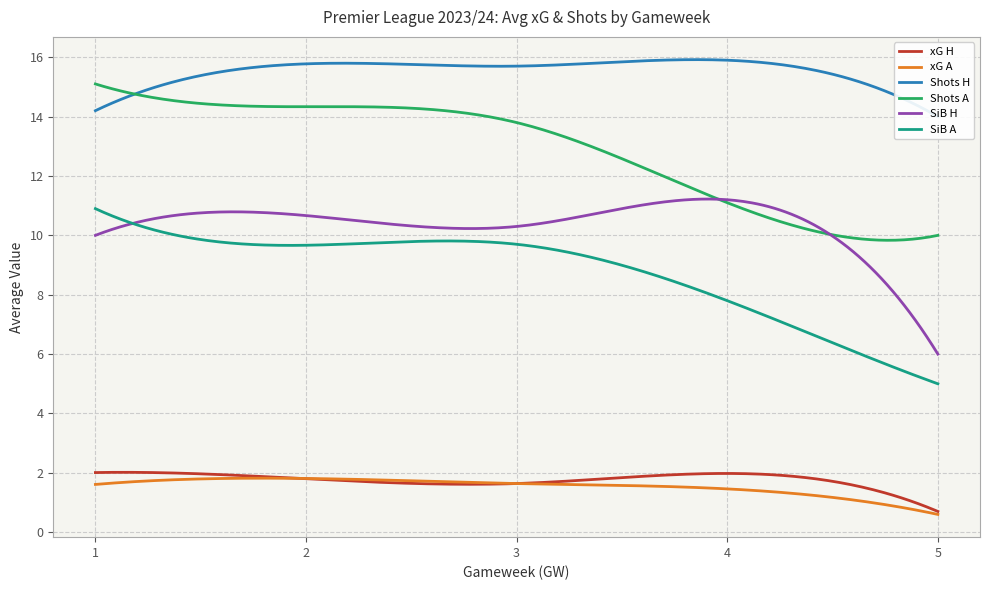

Does the chart display data point markers on the line(s)?

No